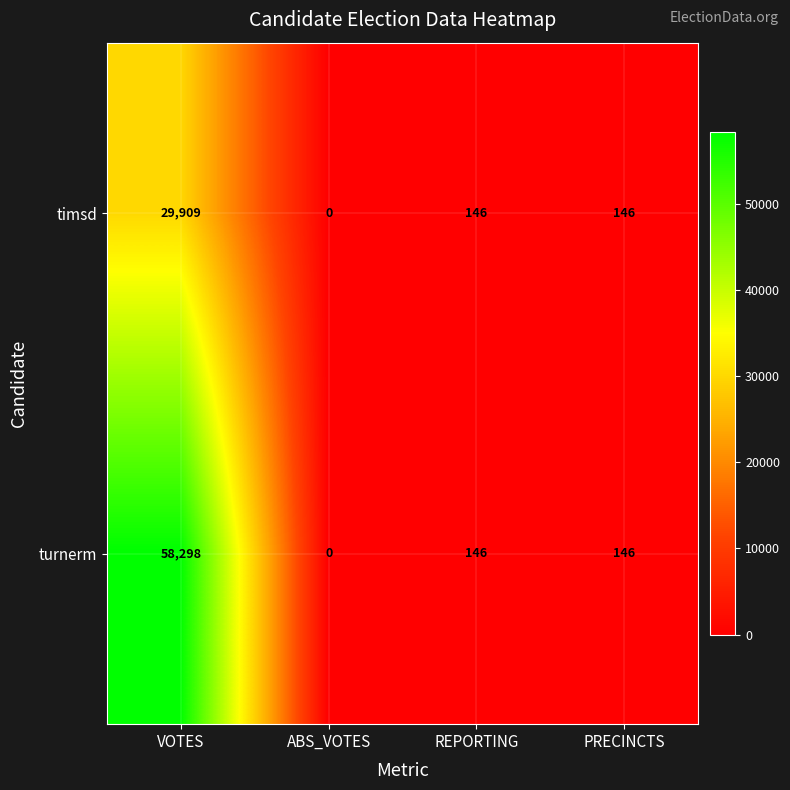

Where does the turnerm series first go above 146?

VOTES